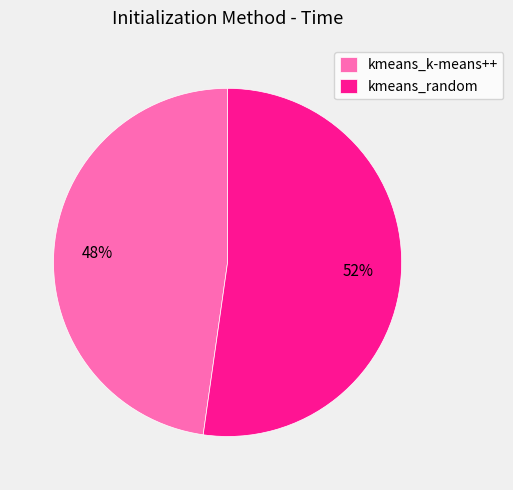

Which category has the smallest portion of the pie?

kmeans_k-means++